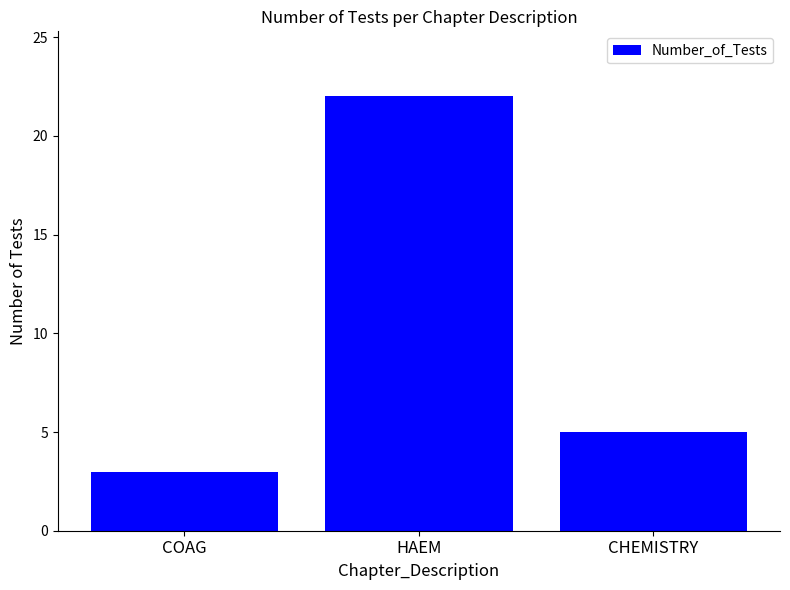

What is the change in value from COAG to CHEMISTRY?

+2